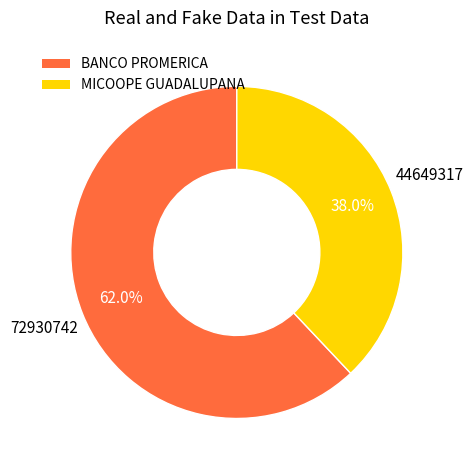

What percentage do MICOOPE GUADALUPANA and BANCO PROMERICA together represent?

100.0%